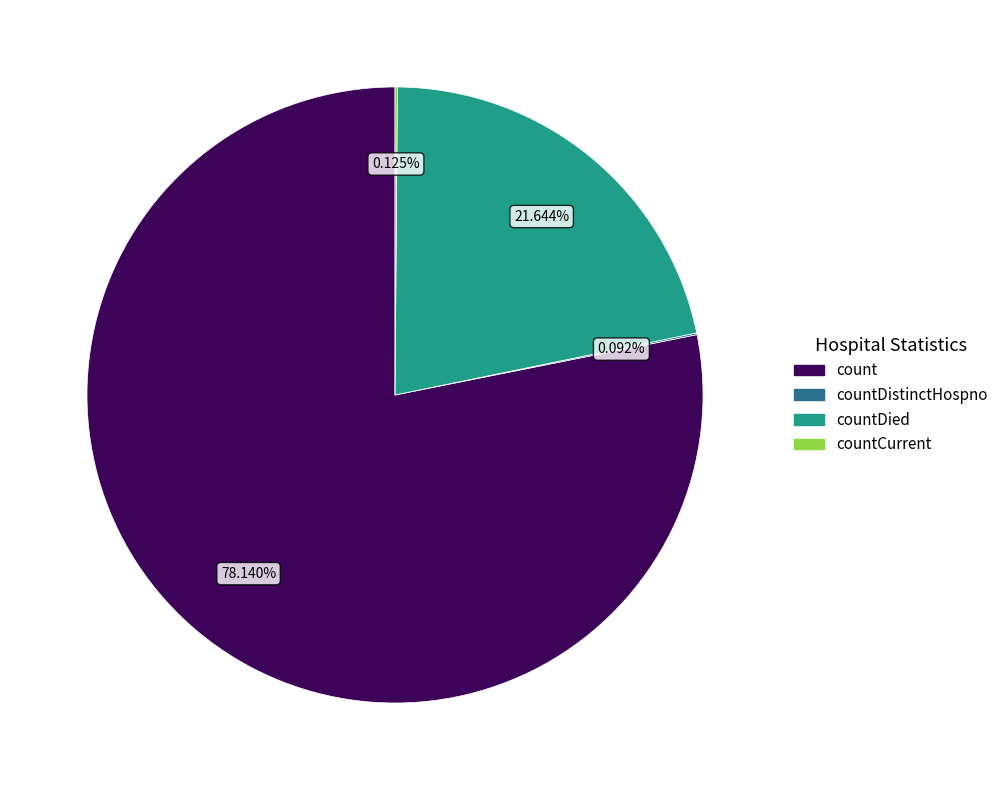

What is the largest slice in the pie chart?

count